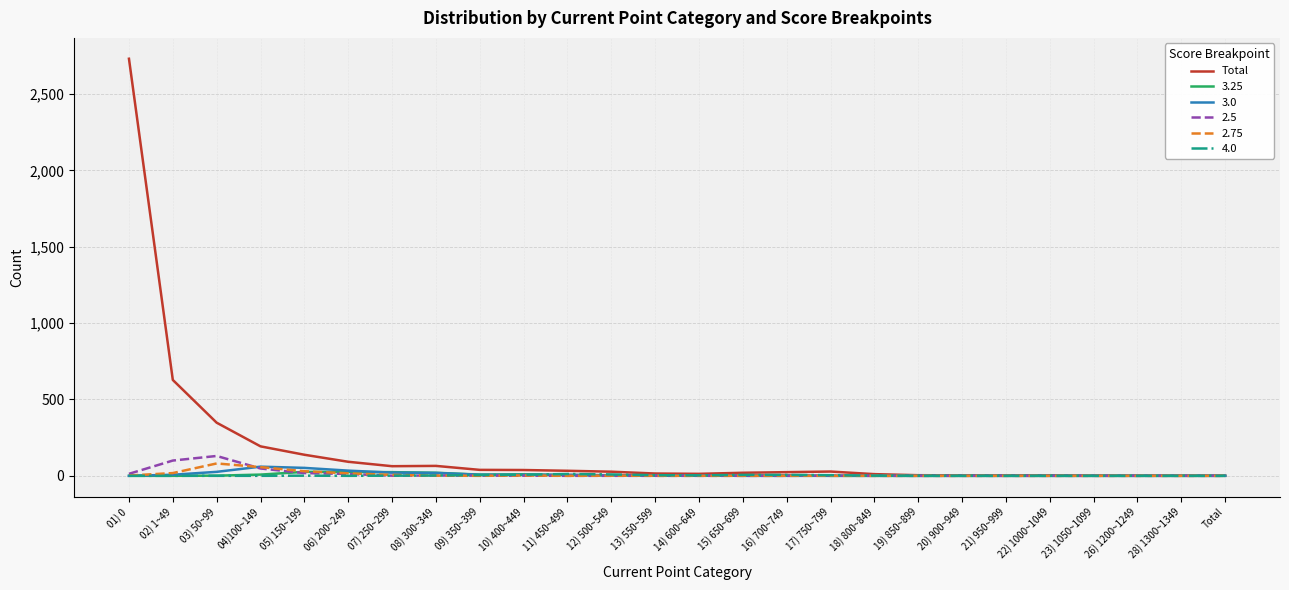

True or false: Total has a value of 193 at 04)100~149.

True